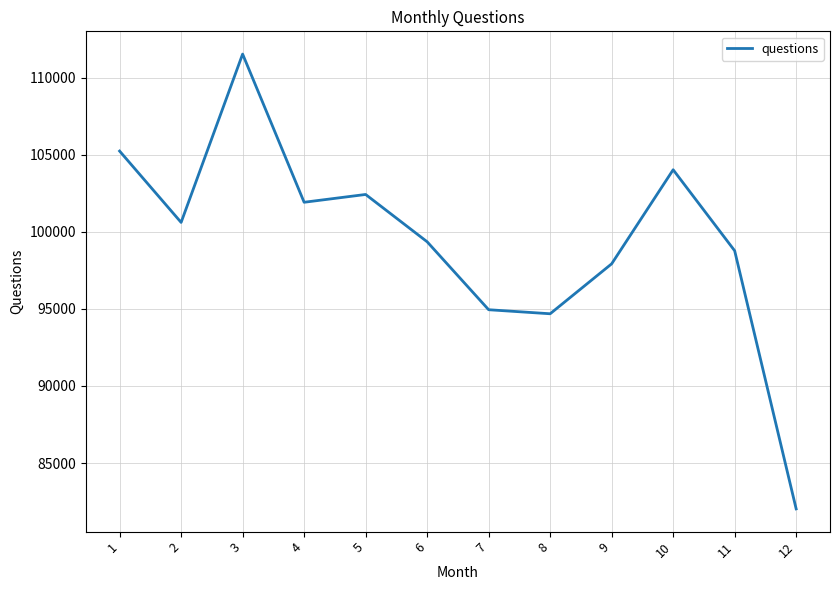

At which label is the value closest to 96780?

9